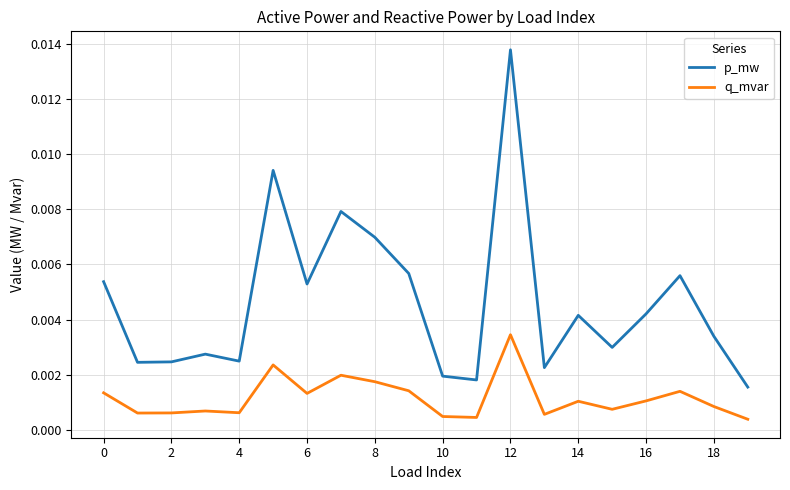

True or false: q_mvar and p_mw cross at least once.

False